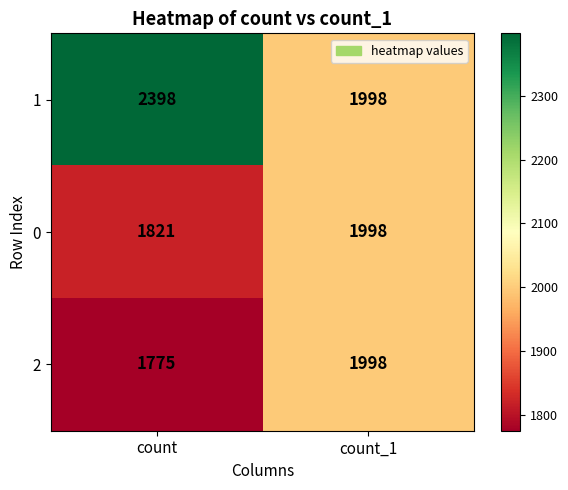

Reading left to right, list all the values displayed in this chart.

1: 2398	1998
0: 1821	1998
2: 1775	1998